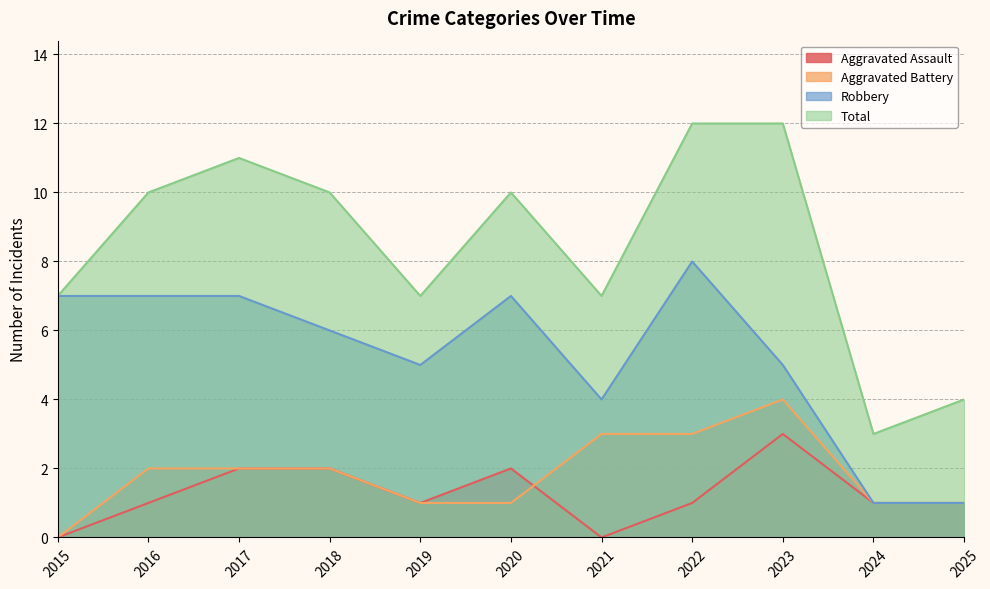

True or false: Aggravated Battery and Total intersect in this chart.

False